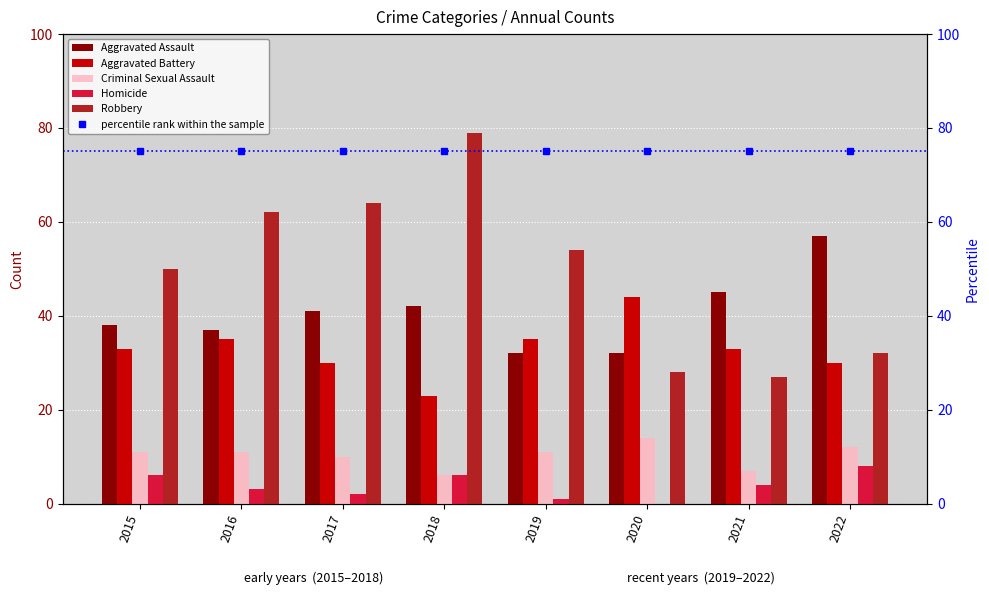

How many bars are there in total?

40